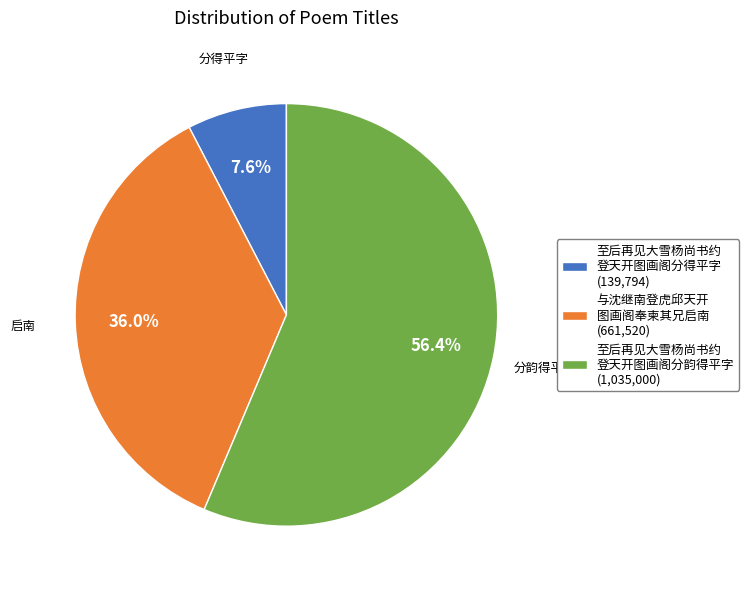

What is the ratio of the value at 与沈继南登虎邱天开 图画阁奉柬其兄启南 (661,520) to the value at 至后再见大雪杨尚书约 登天开图画阁分得平字 (139,794)?

4.7